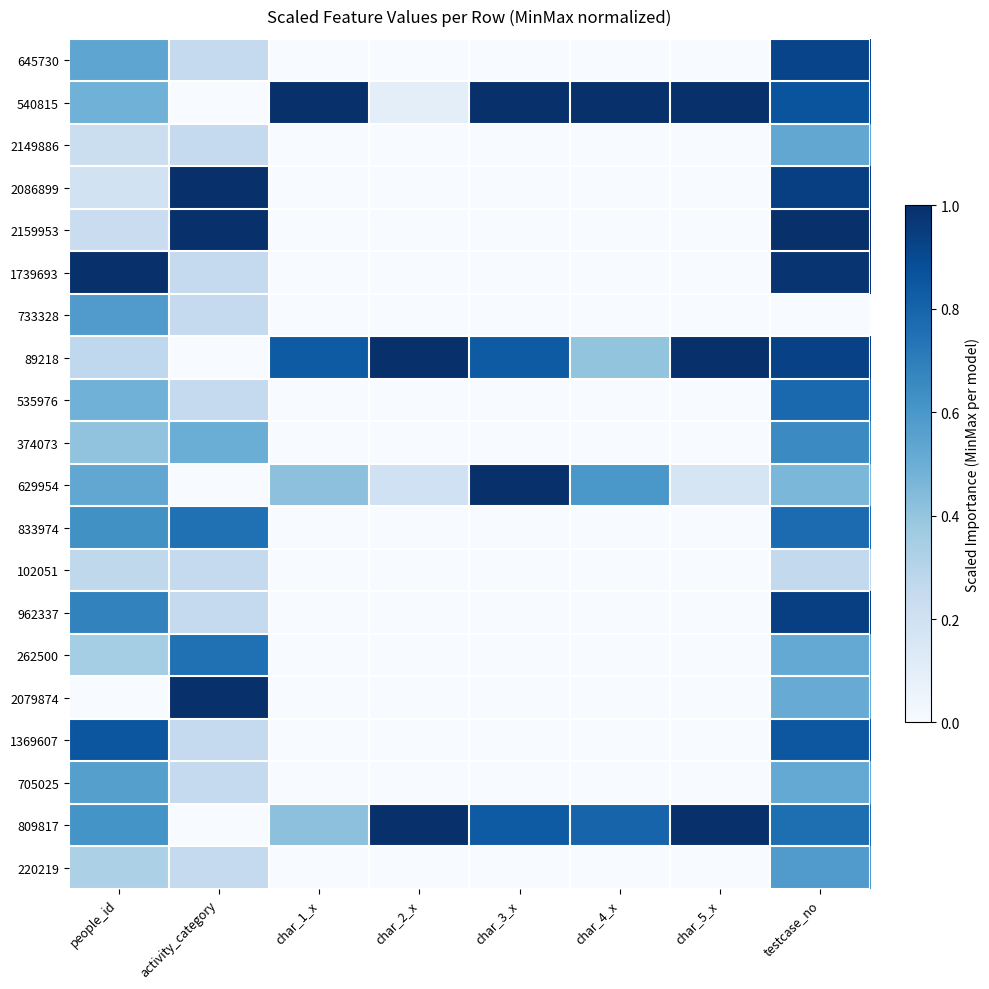

Count the number of categories in the chart.

8